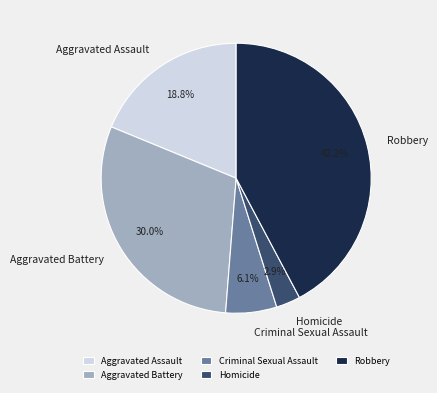

The Homicide slice represents 3% of the pie. True or false?

True